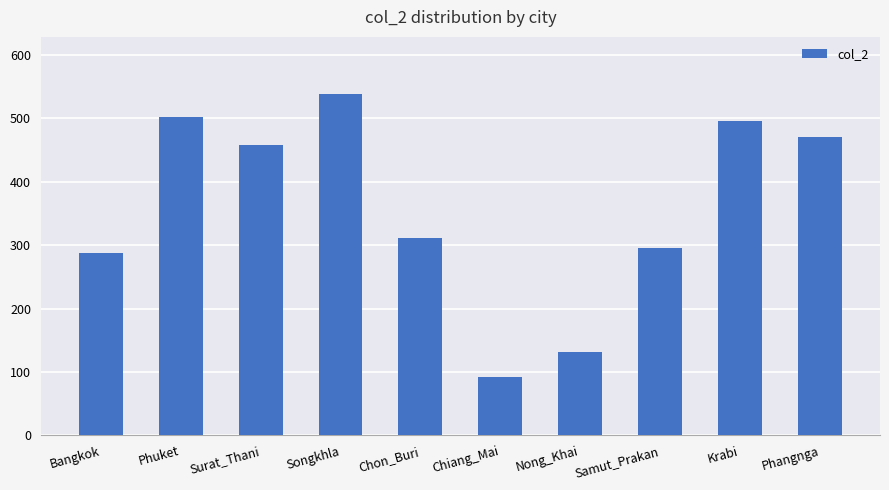

Does the chart contain any negative values?

No